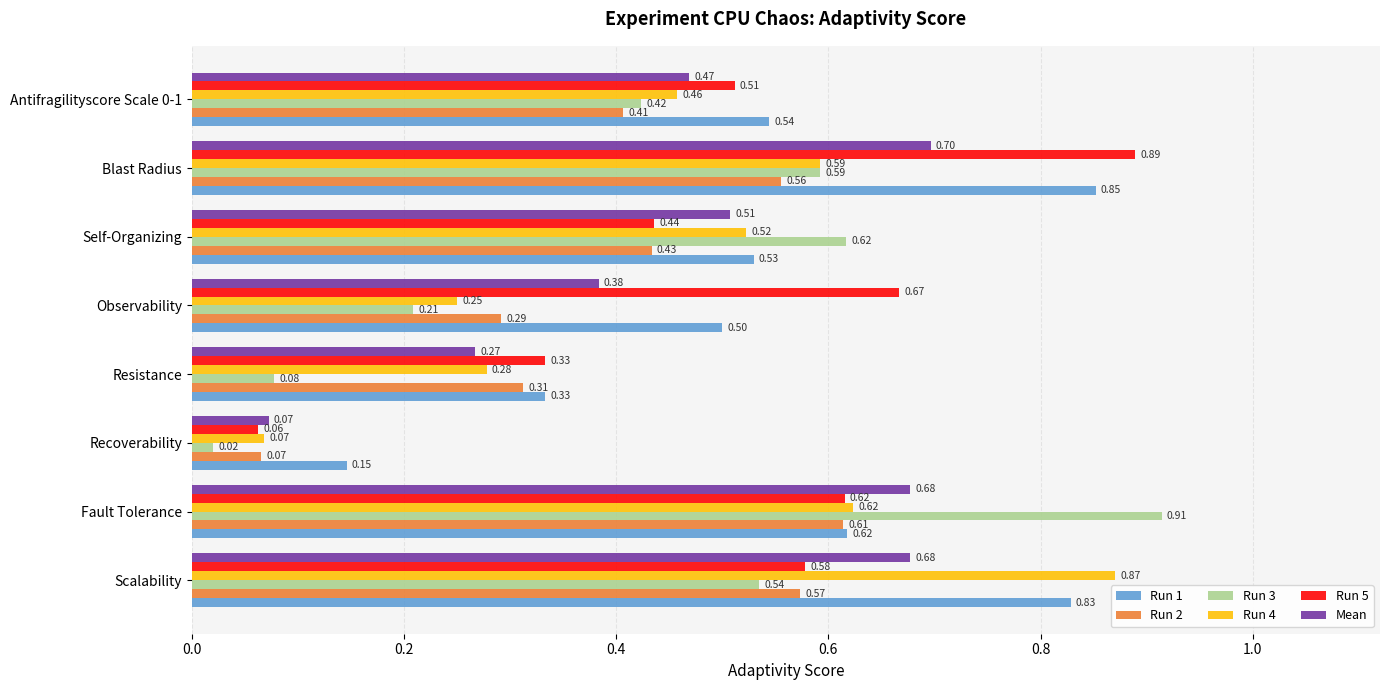

Where is Run 1 nearest to the value 0?

Recoverability